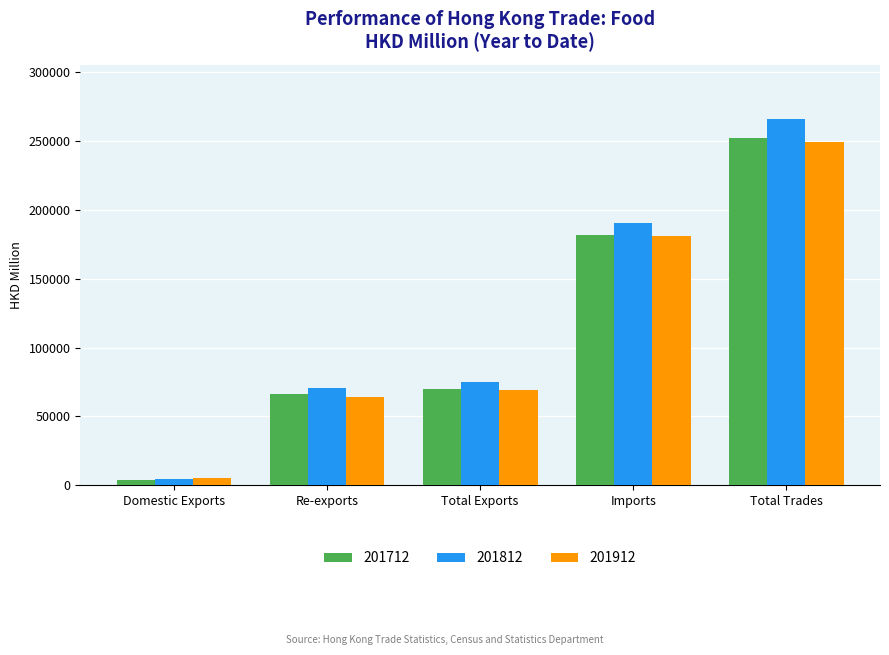

What is the sum of the 201712 values at Re-exports and Domestic Exports?

70214.5